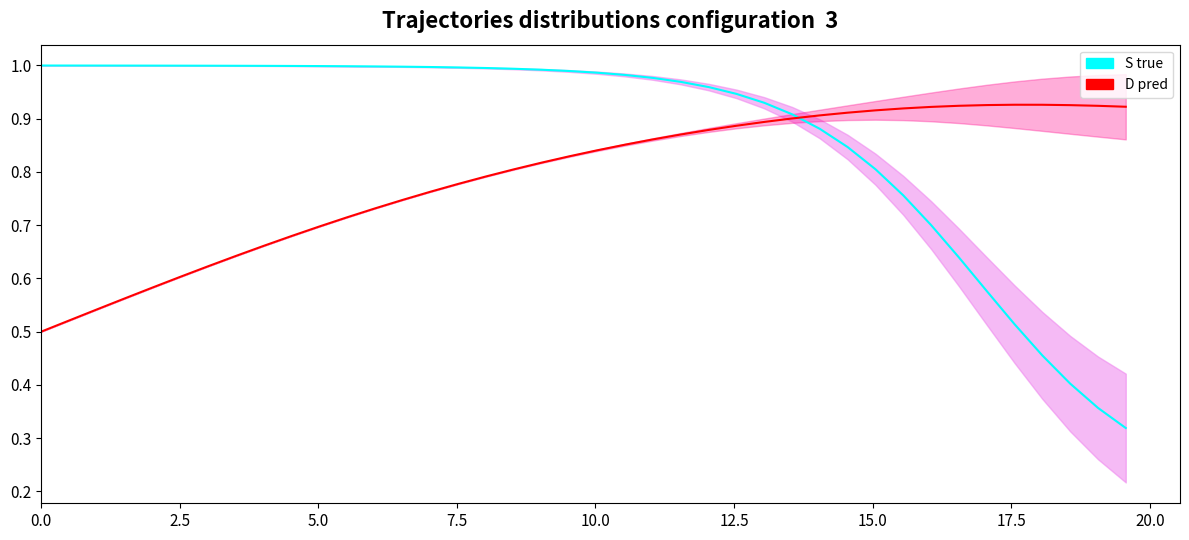

Reading left to right, list all the values displayed in this chart.

S true: 1.0	1.0	1.0	1.0	1.0	1.0	1.0	1.0	1.0	1.0	1.0	1.0	1.0	1.0	1.0	1.0	1.0	1.0	1.0	1.0	1.0	1.0	1.0	1.0	1.0	0.9	0.9	0.9	0.9	0.8	0.8	0.8	0.7	0.6	0.6	0.5	0.5	0.4	0.4	0.3
D pred: 0.5	0.5	0.5	0.6	0.6	0.6	0.6	0.6	0.7	0.7	0.7	0.7	0.7	0.7	0.8	0.8	0.8	0.8	0.8	0.8	0.8	0.9	0.9	0.9	0.9	0.9	0.9	0.9	0.9	0.9	0.9	0.9	0.9	0.9	0.9	0.9	0.9	0.9	0.9	0.9